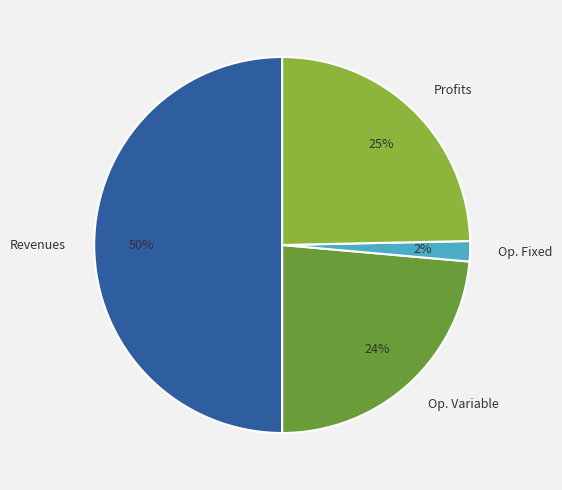

What is the ratio of the value at Profits to the value at Op. Variable?

1.0